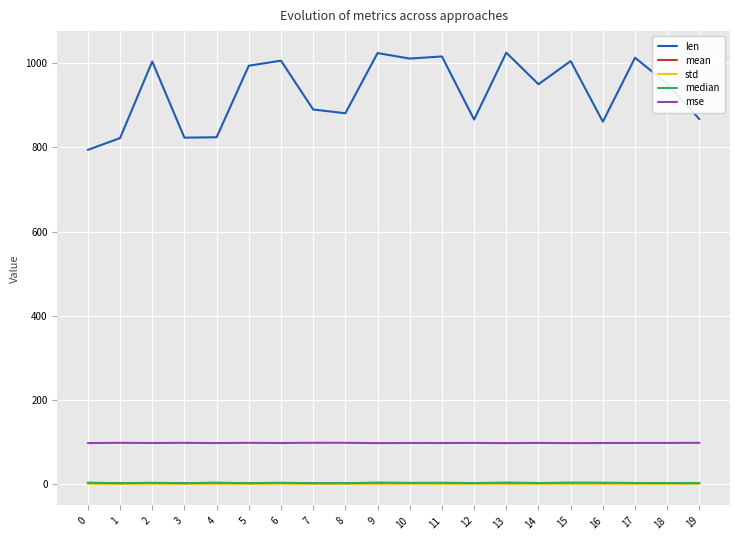

The value of len at 18 is 951.0. True or false?

True